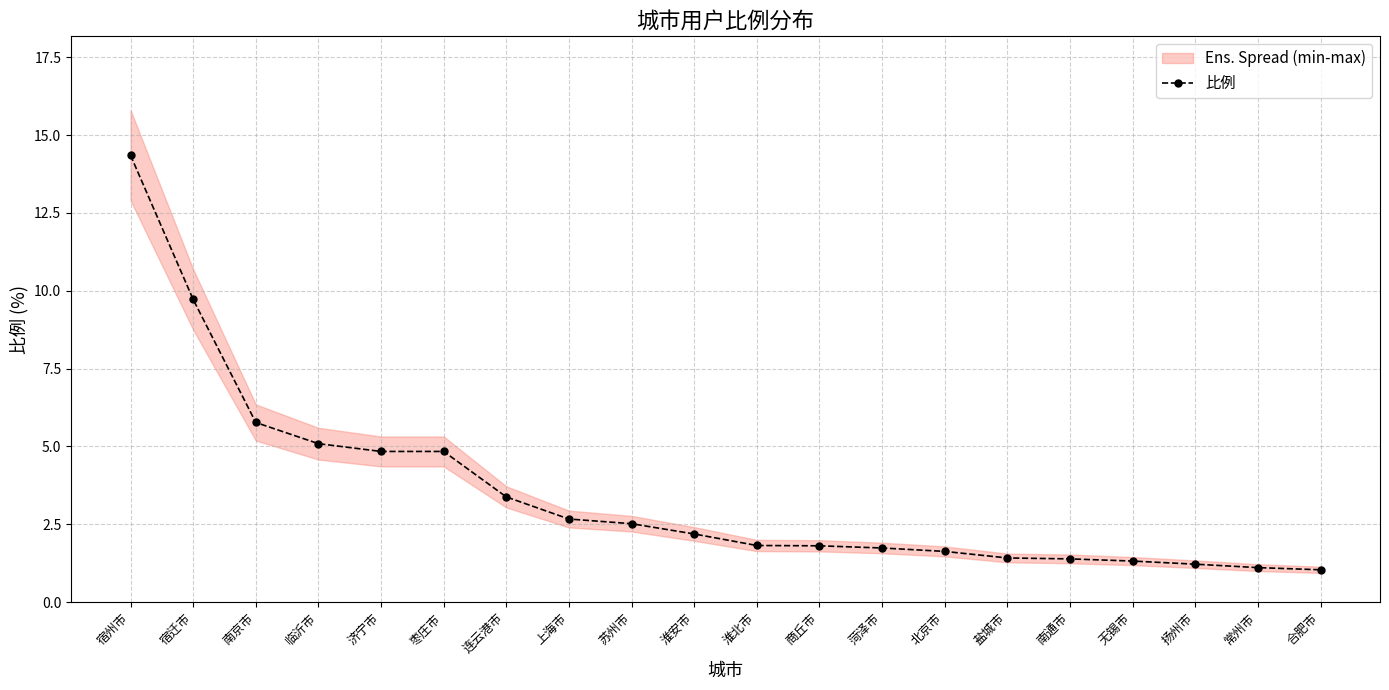

Count the number of categories in the chart.

20